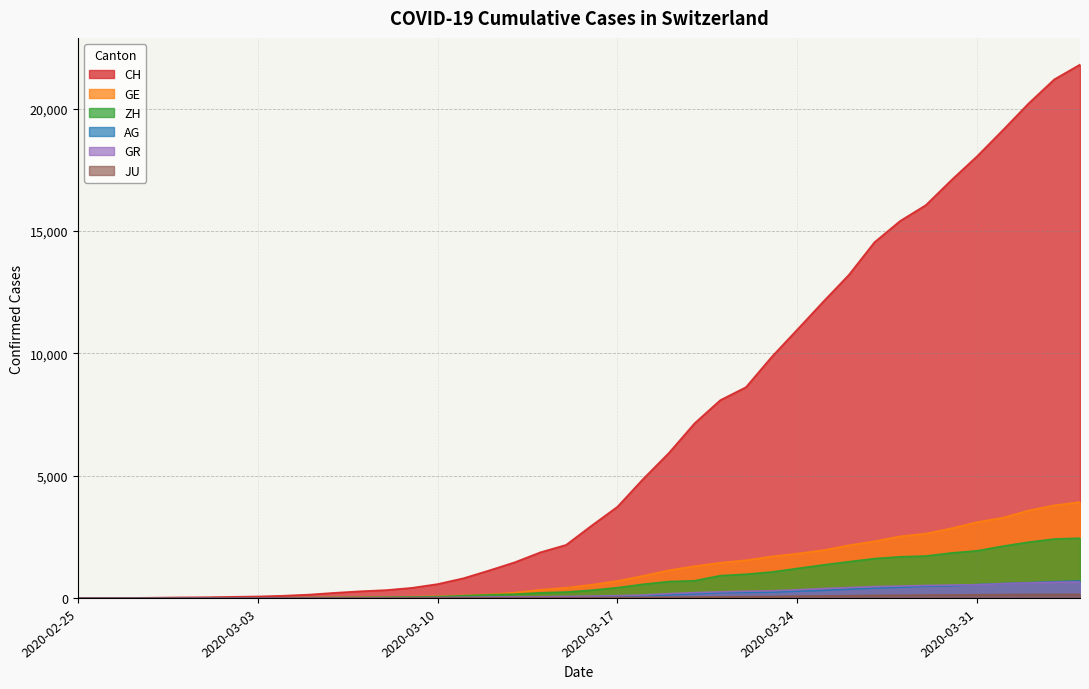

At which label does JU reach its minimum?

2020-02-25